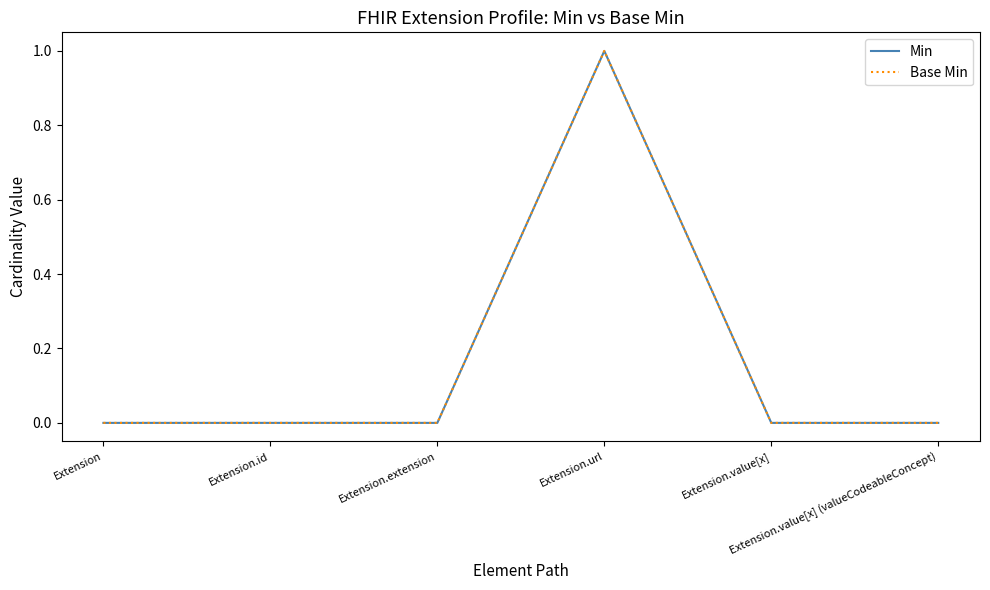

Does the chart display data point markers on the line(s)?

No